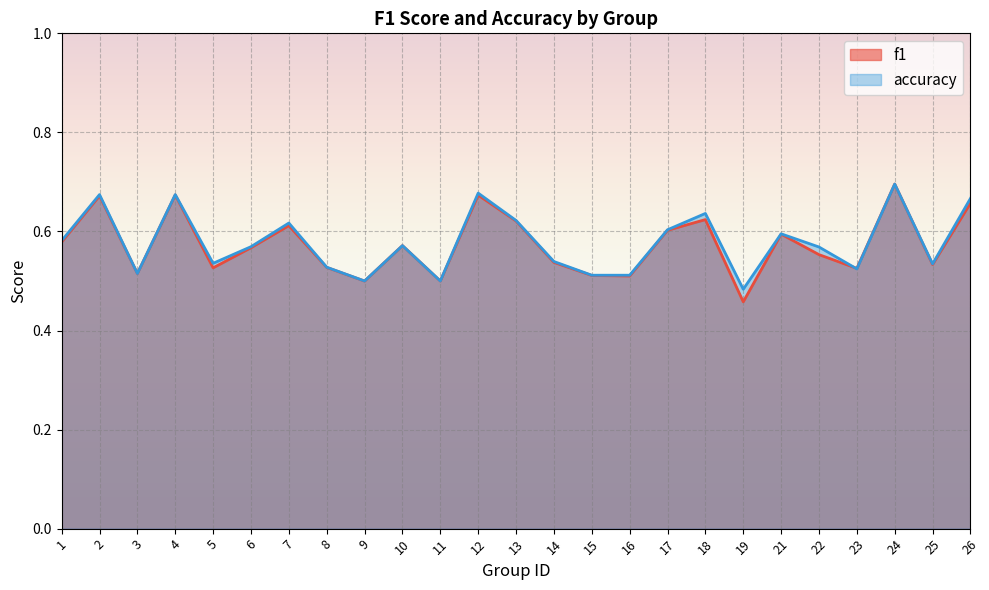

Reading left to right, list all the values displayed in this chart.

f1: 1=0.6	2=0.7	3=0.5	4=0.7	5=0.5	6=0.6	7=0.6	8=0.5	9=0.5	10=0.6	11=0.5	12=0.7	13=0.6	14=0.5	15=0.5	16=0.5	17=0.6	18=0.6	19=0.5	21=0.6	22=0.6	23=0.5	24=0.7	25=0.5	26=0.7
accuracy: 1=0.6	2=0.7	3=0.5	4=0.7	5=0.5	6=0.6	7=0.6	8=0.5	9=0.5	10=0.6	11=0.5	12=0.7	13=0.6	14=0.5	15=0.5	16=0.5	17=0.6	18=0.6	19=0.5	21=0.6	22=0.6	23=0.5	24=0.7	25=0.5	26=0.7